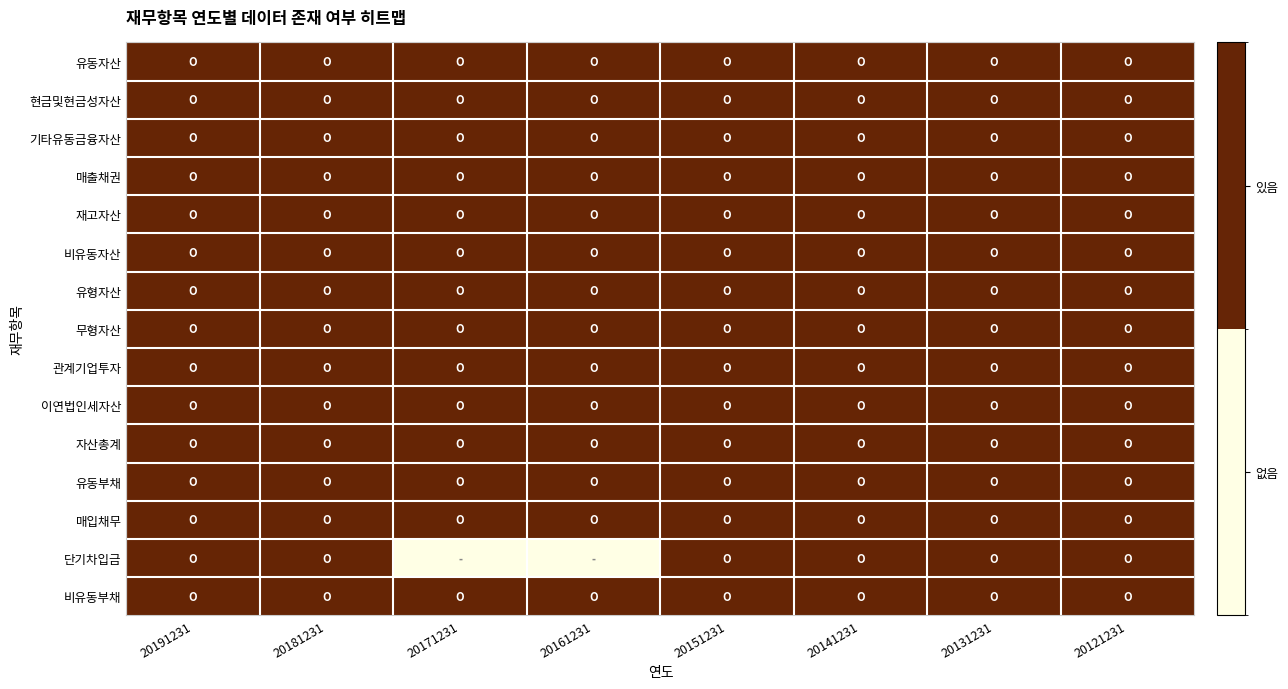

Reading right to left, list all the values displayed in this chart.

유동자산: 20121231=1	20131231=1	20141231=1	20151231=1	20161231=1	20171231=1	20181231=1	20191231=1
현금및현금성자산: 20121231=1	20131231=1	20141231=1	20151231=1	20161231=1	20171231=1	20181231=1	20191231=1
기타유동금융자산: 20121231=1	20131231=1	20141231=1	20151231=1	20161231=1	20171231=1	20181231=1	20191231=1
매출채권: 20121231=1	20131231=1	20141231=1	20151231=1	20161231=1	20171231=1	20181231=1	20191231=1
재고자산: 20121231=1	20131231=1	20141231=1	20151231=1	20161231=1	20171231=1	20181231=1	20191231=1
비유동자산: 20121231=1	20131231=1	20141231=1	20151231=1	20161231=1	20171231=1	20181231=1	20191231=1
유형자산: 20121231=1	20131231=1	20141231=1	20151231=1	20161231=1	20171231=1	20181231=1	20191231=1
무형자산: 20121231=1	20131231=1	20141231=1	20151231=1	20161231=1	20171231=1	20181231=1	20191231=1
관계기업투자: 20121231=1	20131231=1	20141231=1	20151231=1	20161231=1	20171231=1	20181231=1	20191231=1
이연법인세자산: 20121231=1	20131231=1	20141231=1	20151231=1	20161231=1	20171231=1	20181231=1	20191231=1
자산총계: 20121231=1	20131231=1	20141231=1	20151231=1	20161231=1	20171231=1	20181231=1	20191231=1
유동부채: 20121231=1	20131231=1	20141231=1	20151231=1	20161231=1	20171231=1	20181231=1	20191231=1
매입채무: 20121231=1	20131231=1	20141231=1	20151231=1	20161231=1	20171231=1	20181231=1	20191231=1
단기차입금: 20121231=1	20131231=1	20141231=1	20151231=1	20161231=0	20171231=0	20181231=1	20191231=1
비유동부채: 20121231=1	20131231=1	20141231=1	20151231=1	20161231=1	20171231=1	20181231=1	20191231=1